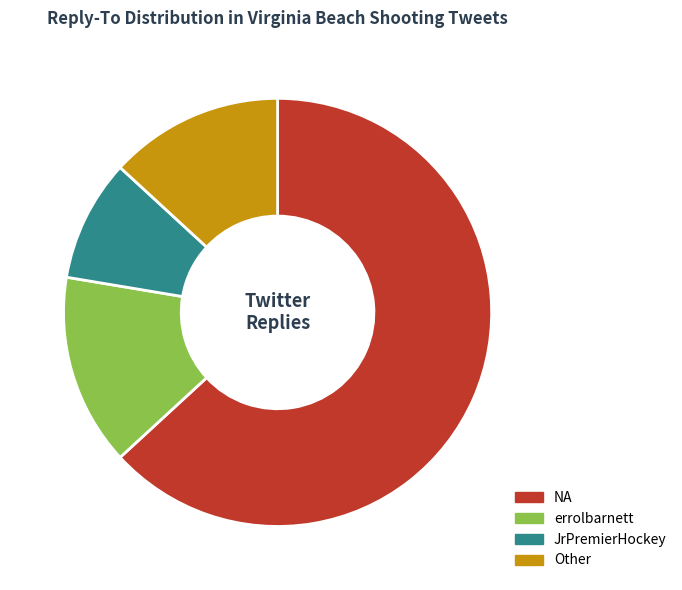

Which slice is the largest?

NA